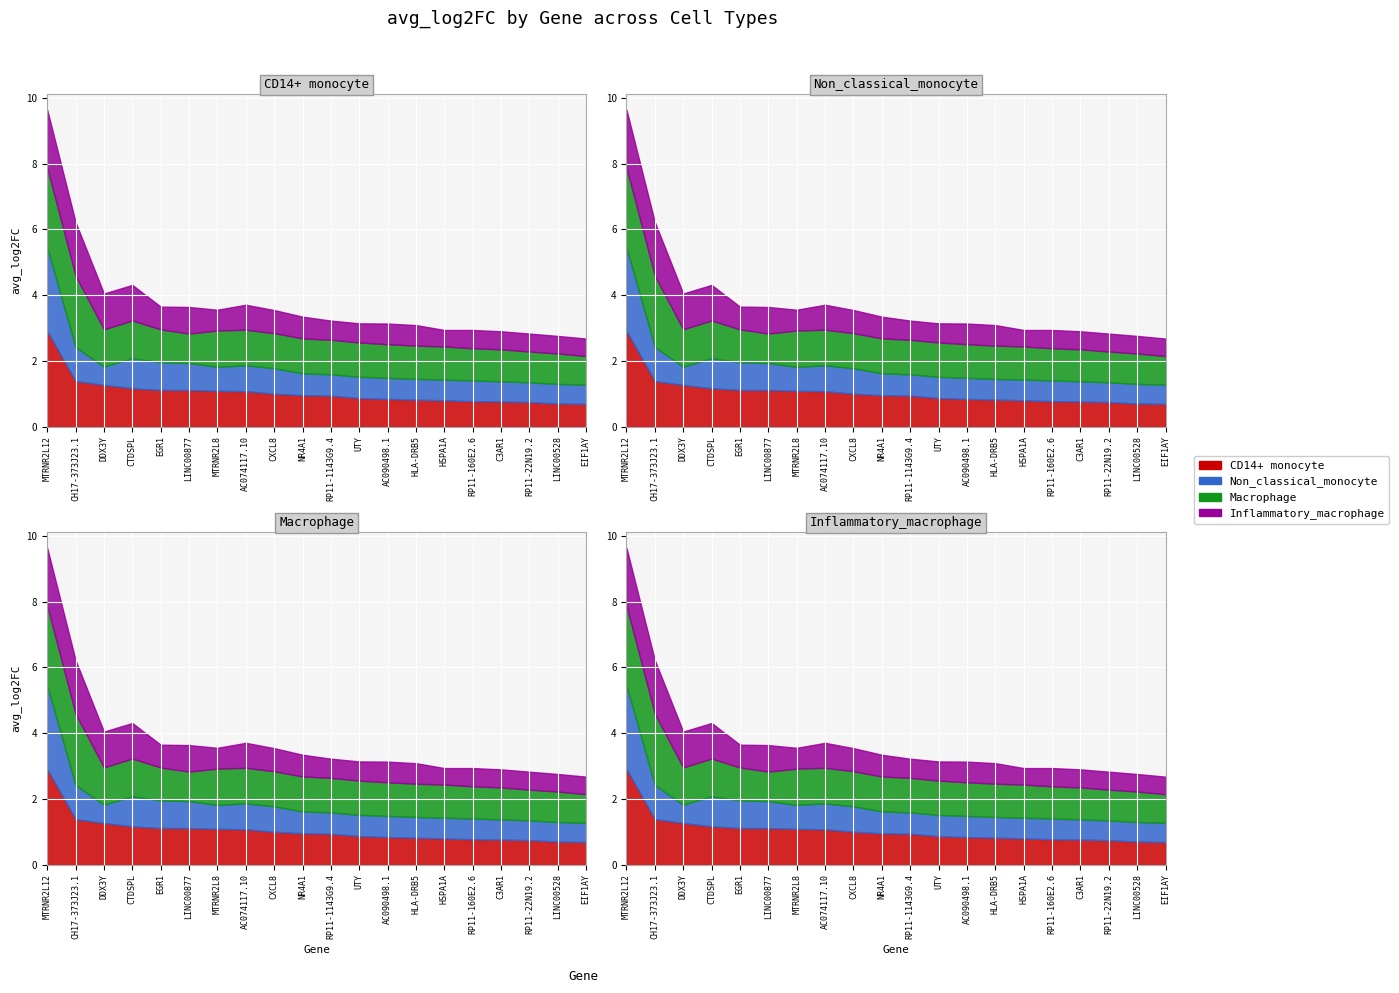

At which category does the chart reach its minimum across all series?

HSPA1A